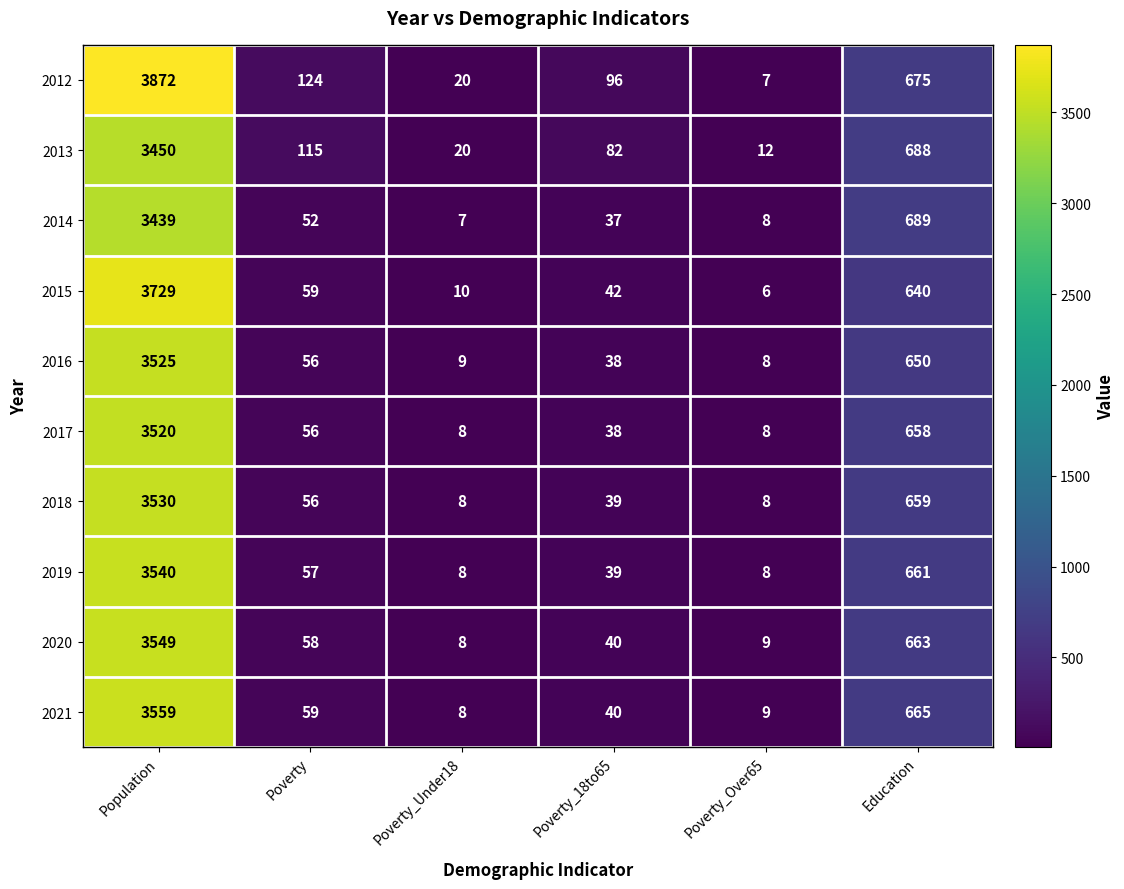

True or false: 2015 has a value of 640 at Education.

True